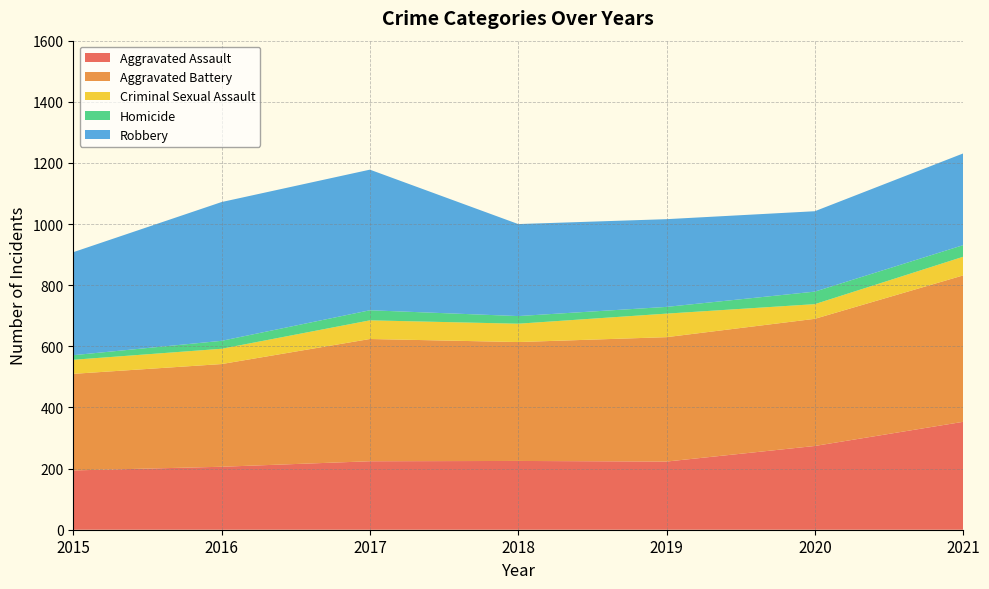

Reading right to left, what are all the values shown in this chart?

Aggravated Assault: 2021=353	2020=274	2019=223	2018=225	2017=224	2016=206	2015=194
Aggravated Battery: 2021=479	2020=416	2019=407	2018=389	2017=400	2016=336	2015=316
Criminal Sexual Assault: 2021=61	2020=48	2019=77	2018=60	2017=61	2016=50	2015=46
Homicide: 2021=38	2020=41	2019=22	2018=25	2017=33	2016=26	2015=15
Robbery: 2021=300	2020=263	2019=287	2018=301	2017=460	2016=454	2015=337